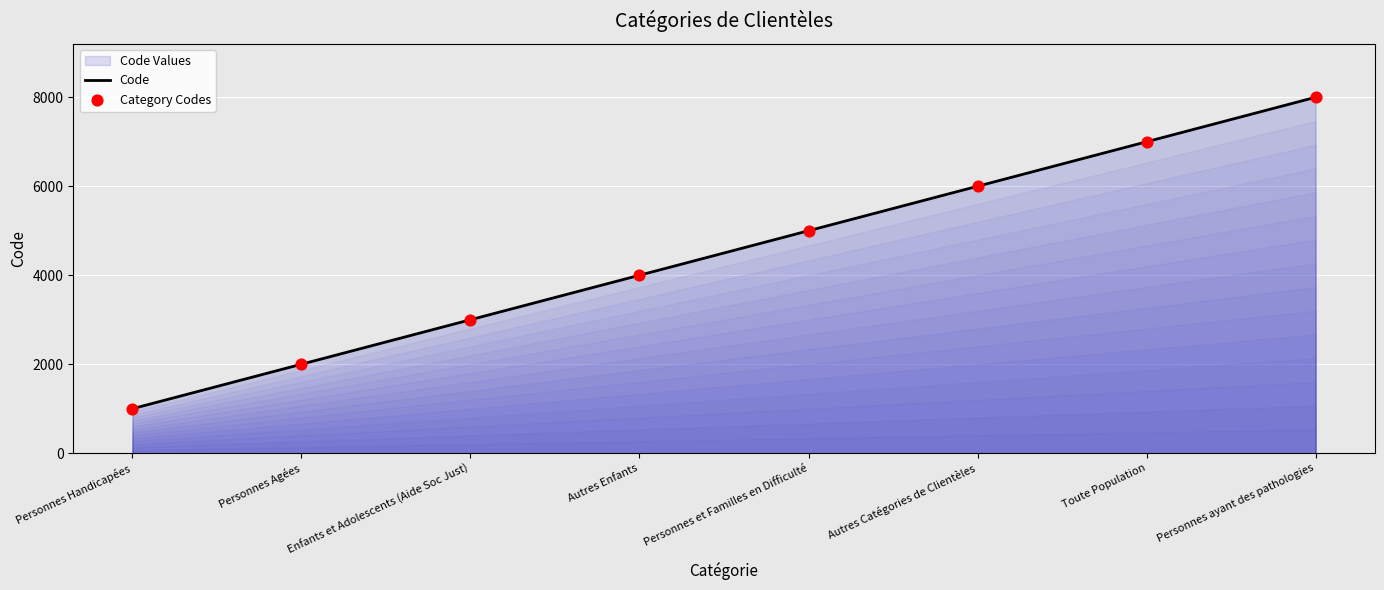

True or false: the data has more than 1 interior local peaks.

False